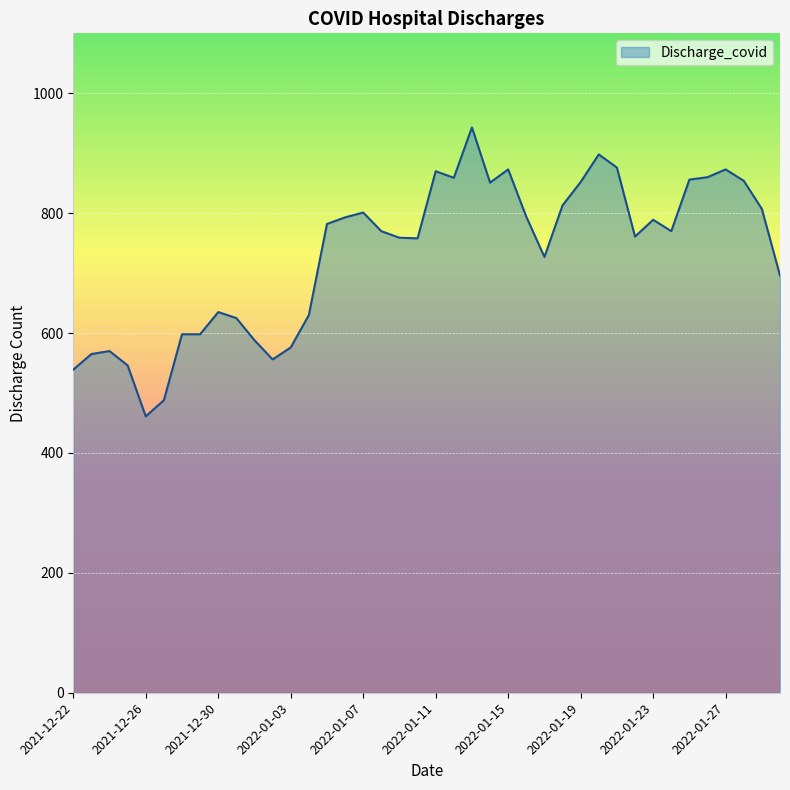

What is the difference between the second highest and minimum values?

437